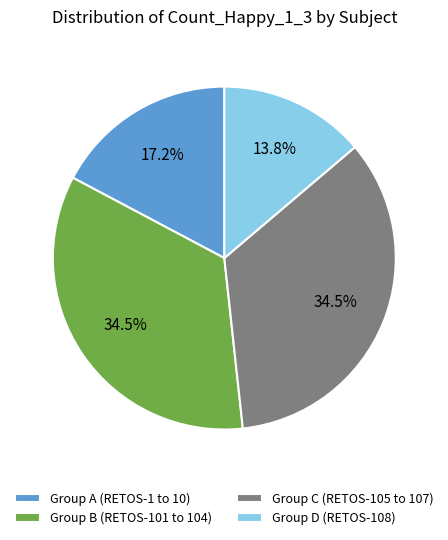

How many segments does this pie chart have?

4